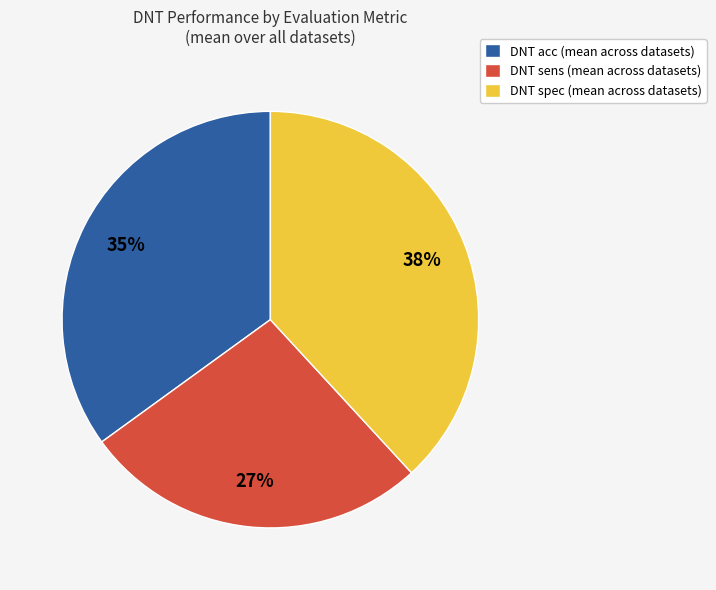

Combined, do DNT acc (mean across datasets) and DNT spec (mean across datasets) account for over 50%?

Yes